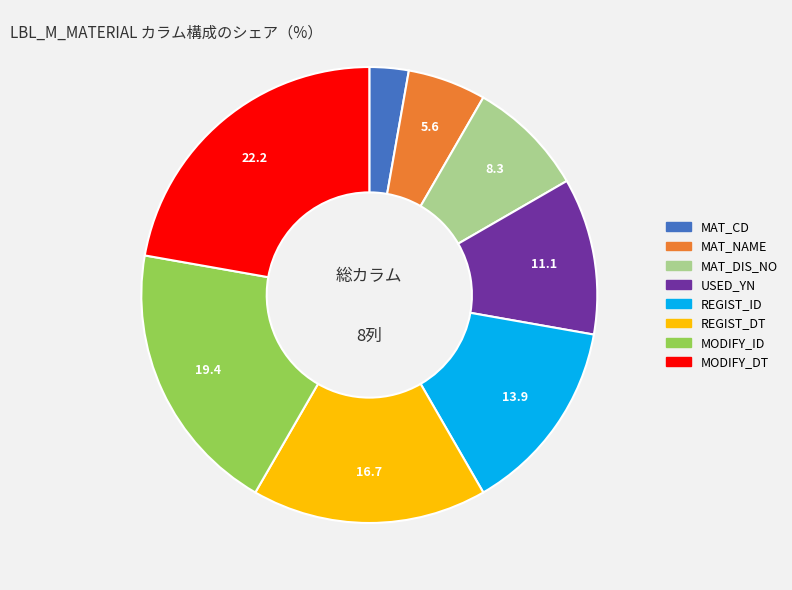

Rank the categories by value from lowest to highest.

MAT_CD, MAT_NAME, MAT_DIS_NO, USED_YN, REGIST_ID, REGIST_DT, MODIFY_ID, MODIFY_DT